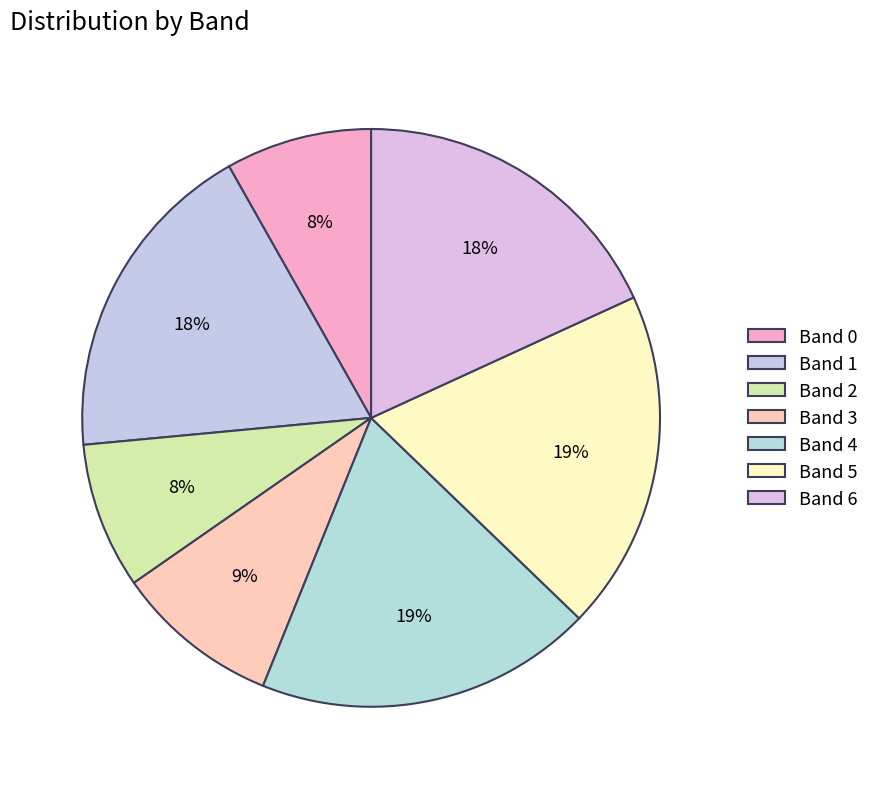

How many segments does this pie chart have?

7